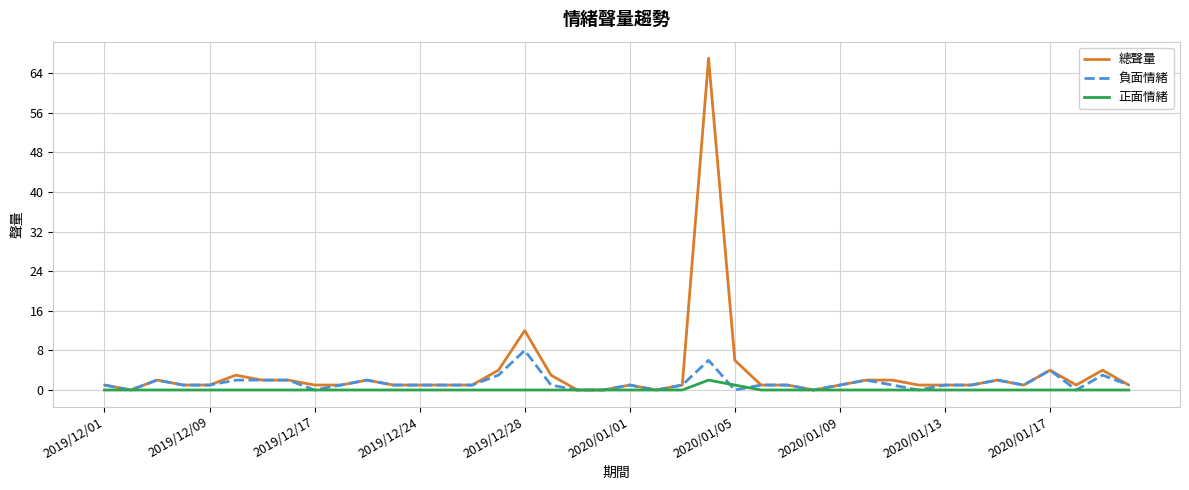

Which series has the widest spread of values?

總聲量